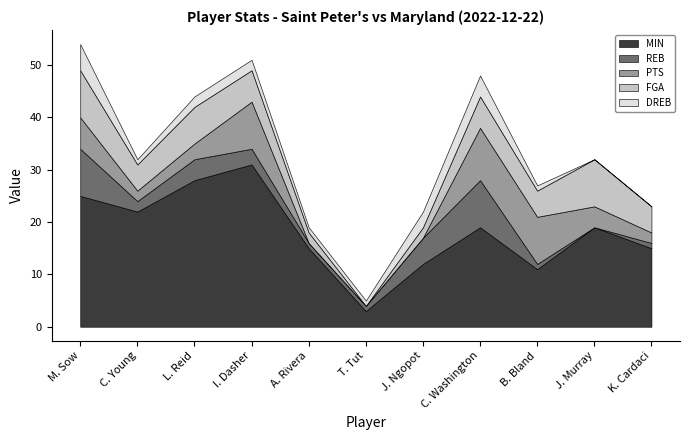

How many values in the REB series exceed 2?

5